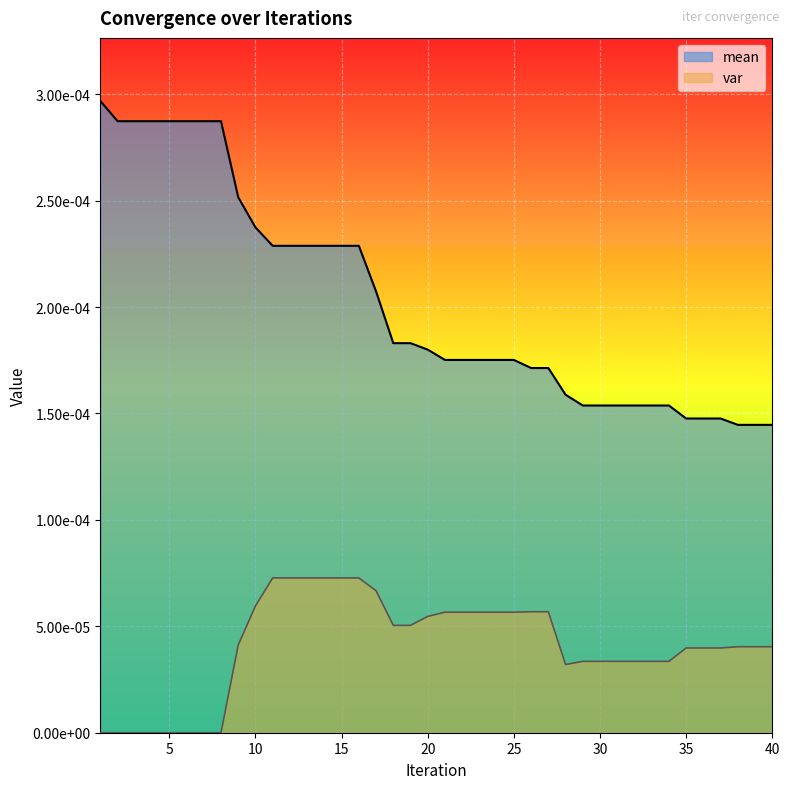

Between 20 and 30, which series saw the biggest shift?

mean